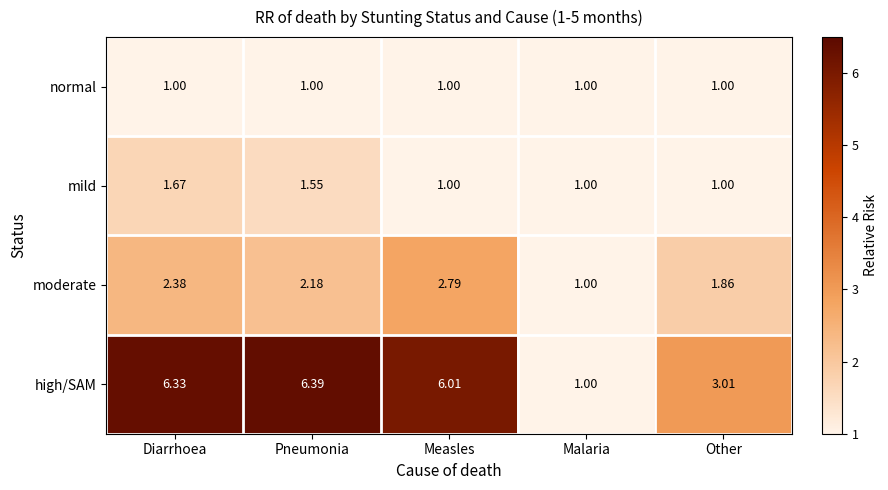

Between Pneumonia and Malaria, which series saw the biggest shift?

high/SAM